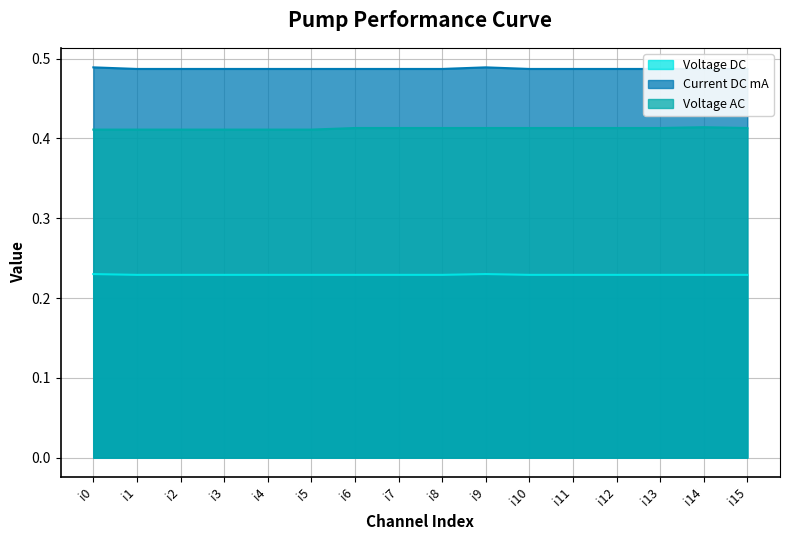

Is the value of Voltage DC at i2 greater than the value of Voltage AC at i6?

No